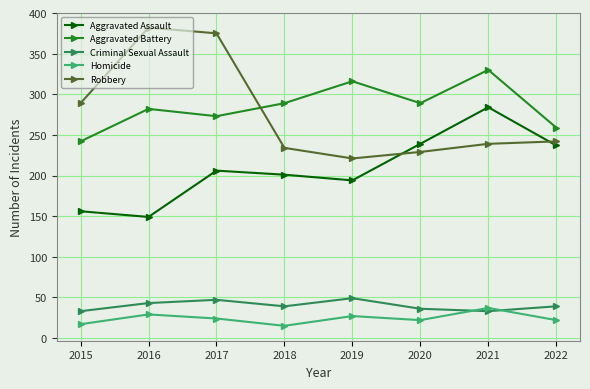

At which category does Criminal Sexual Assault reach its first local valley?

2018